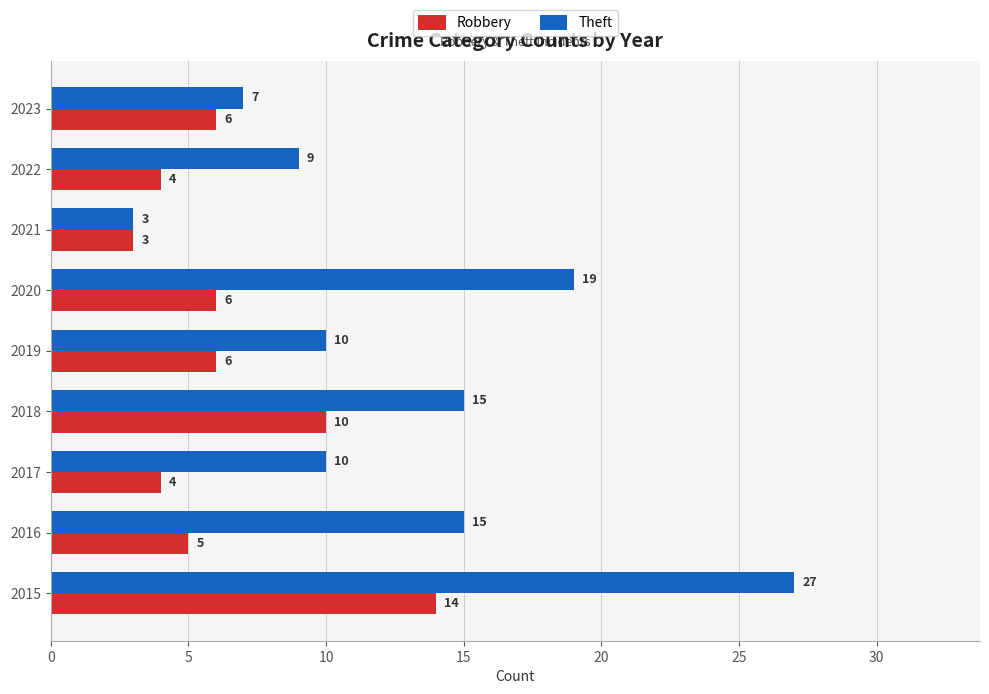

At 2018, list the series in order from largest to smallest.

Theft, Robbery